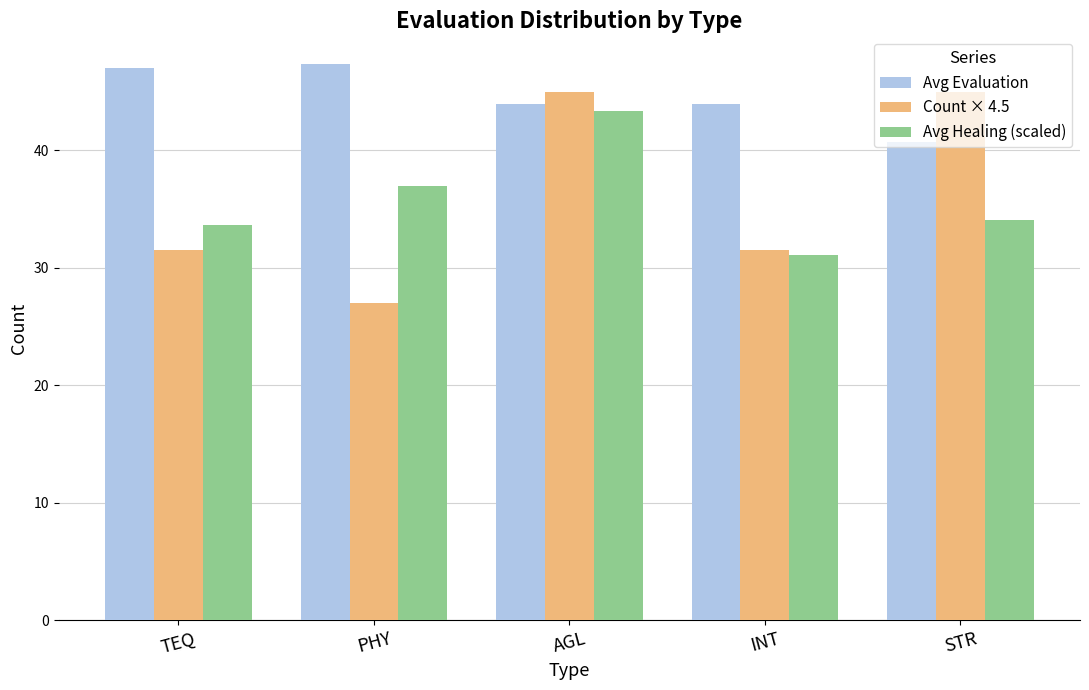

The Avg Healing (scaled) series shows 47.1 at STR. True or false?

False